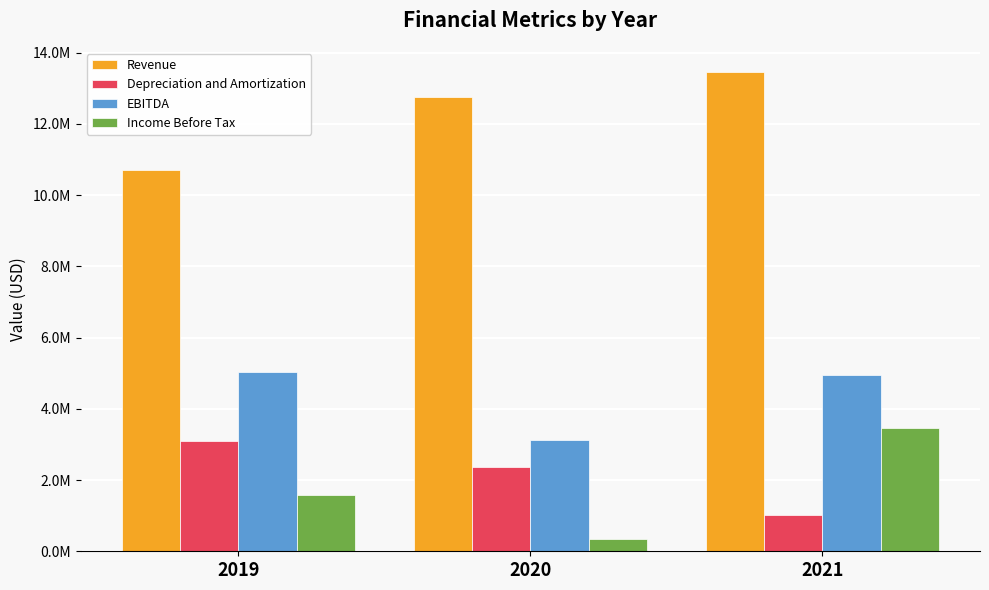

Reading left to right, extract all data points from this chart.

Revenue: 2019=10715379	2020=12753412	2021=13464169
Depreciation and Amortization: 2019=3101364	2020=2364696	2021=1017287
EBITDA: 2019=5029332	2020=3117770	2021=4946277
Income Before Tax: 2019=1573974	2020=347408	2021=3463470